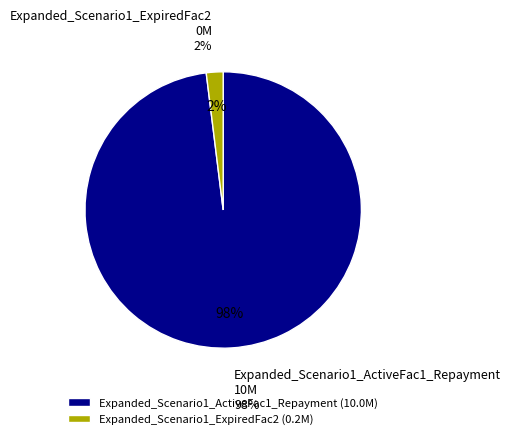

How much of the chart is everything except Expanded_Scenario1_ExpiredFac2?

98.0%